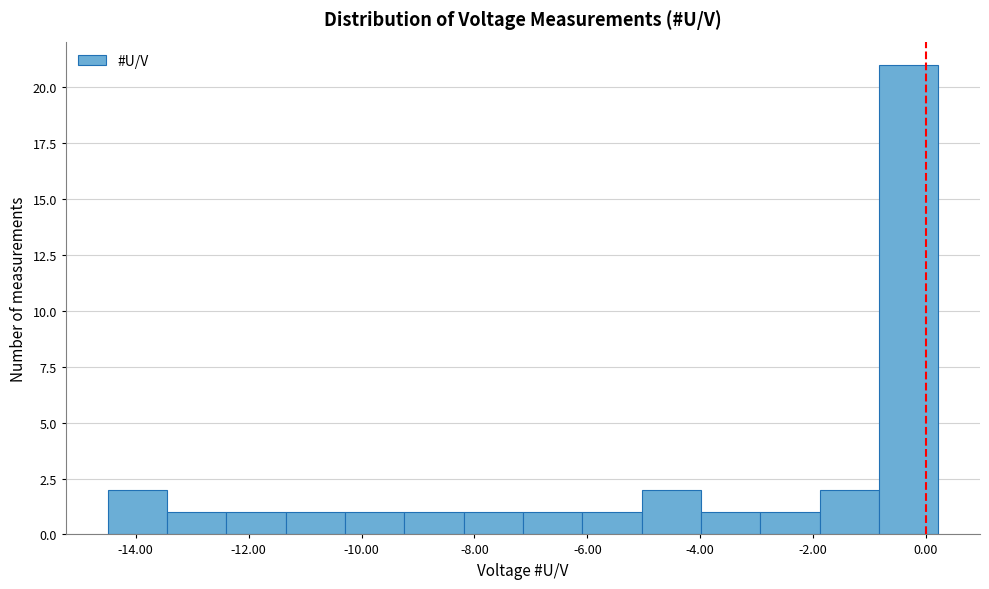

Reading left to right, list every bar in this chart as the range it spans on the x-axis followed by its height. Neither the bar edges nor the heights are printed on the chart, so give them approximately, as read against the axes.

-14.4 to -13.4: 2
-13.4 to -12.4: 1
-12.4 to -11.4: 1
-11.4 to -10.2: 1
-10.2 to -9.2: 1
-9.2 to -8.2: 1
-8.2 to -7.2: 1
-7.2 to -6.0: 1
-6.0 to -5.0: 1
-5.0 to -4.0: 2
-4.0 to -3.0: 1
-3.0 to -1.8: 1
-1.8 to -0.8: 2
-0.8 to 0.2: 21